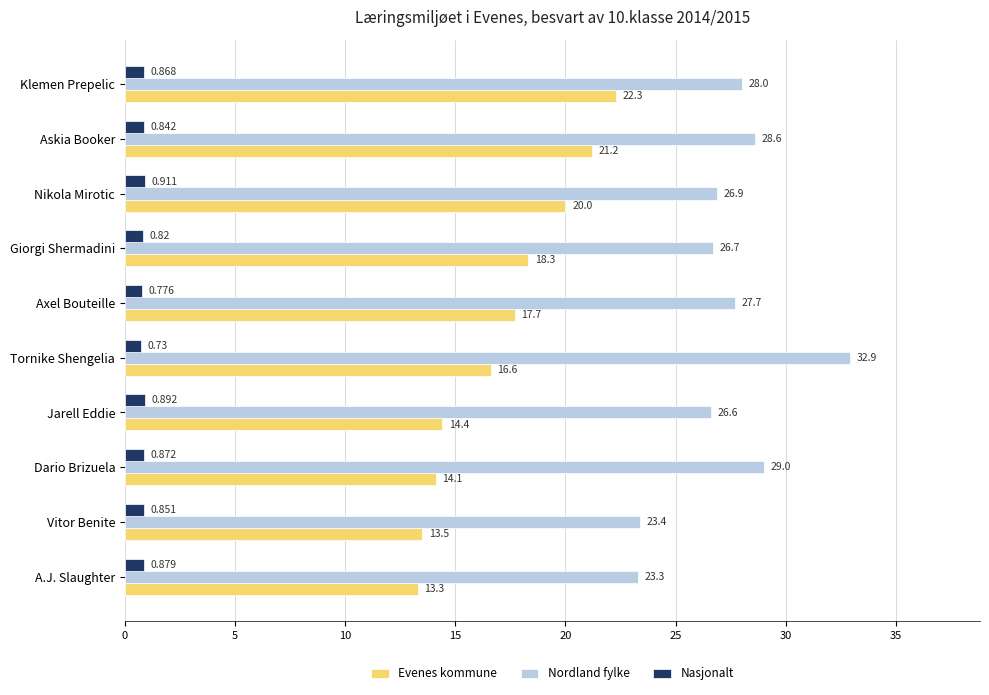

What is the average value of the Evenes kommune series?

17.1